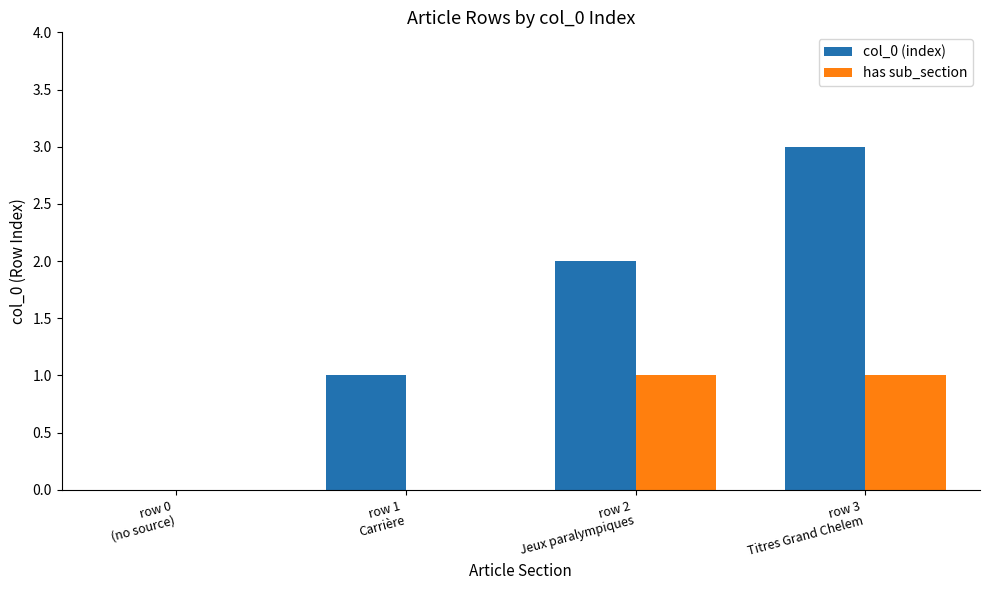

What is the greatest value displayed?

3